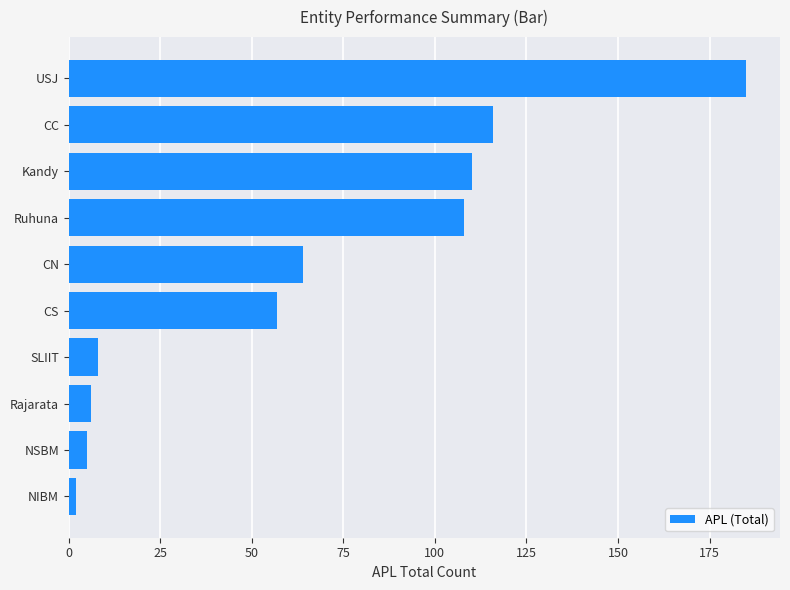

How many bars are there in total?

10